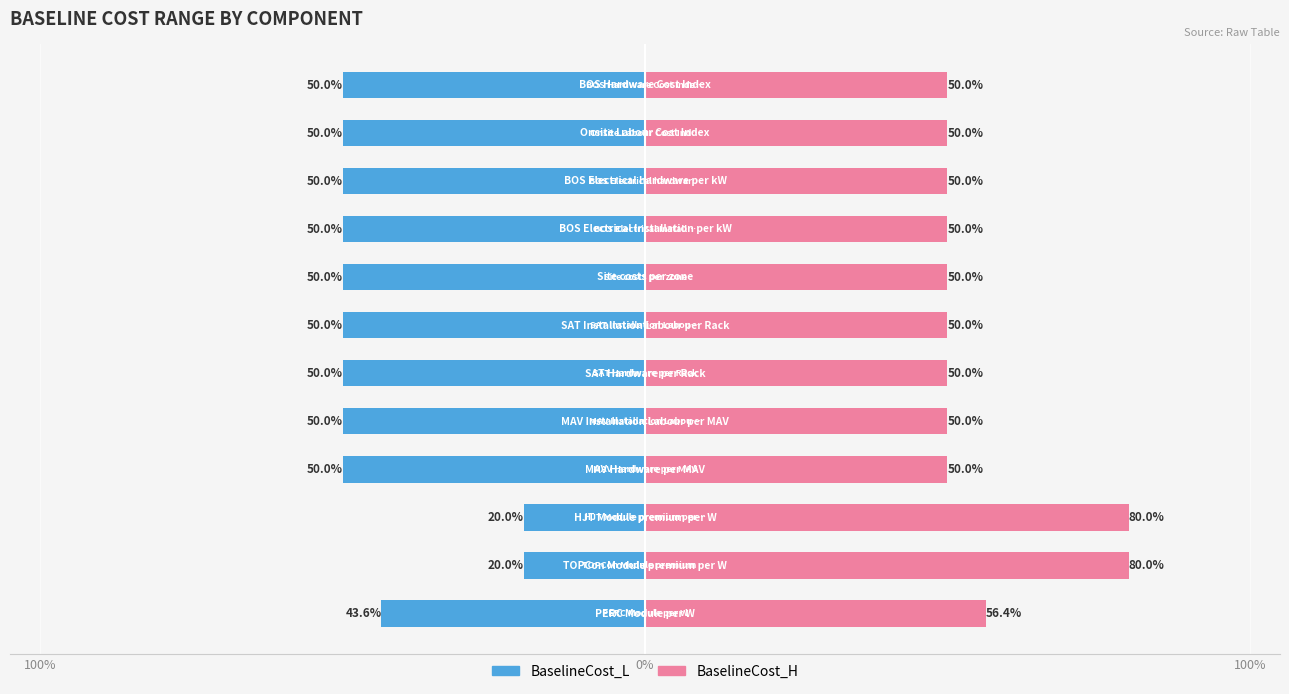

Is the value of BaselineCost_H at 5 greater than the value of BaselineCost_L at 9?

Yes